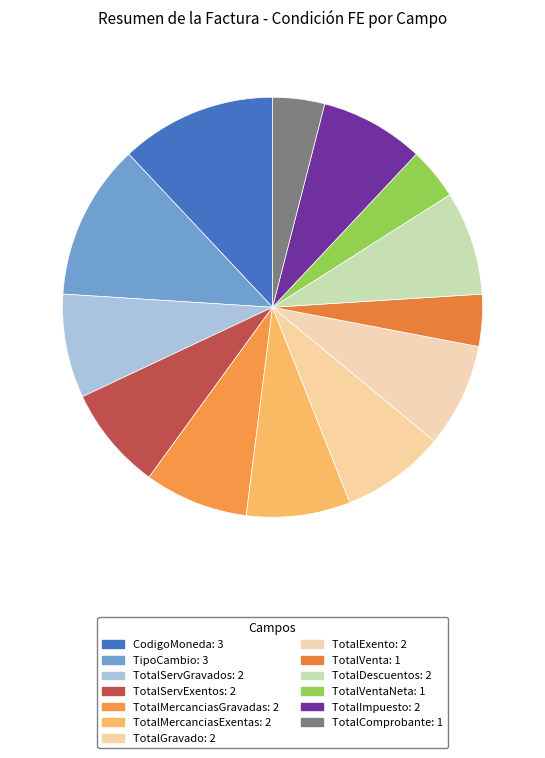

Count the number of slices in the pie.

13